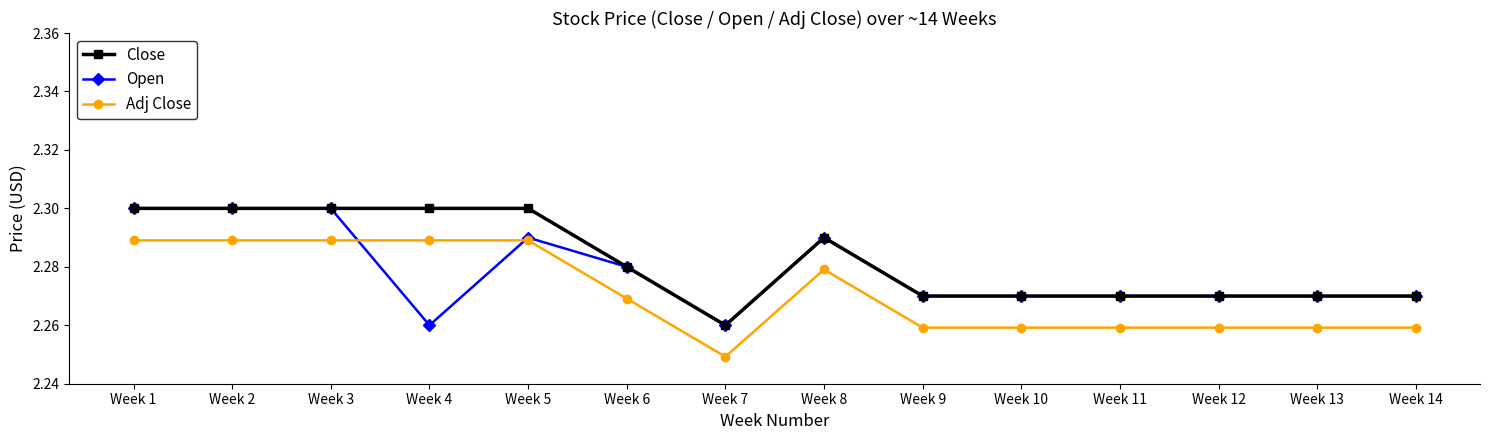

What is the sum of the Open values at Week 12 and Week 14?

4.5